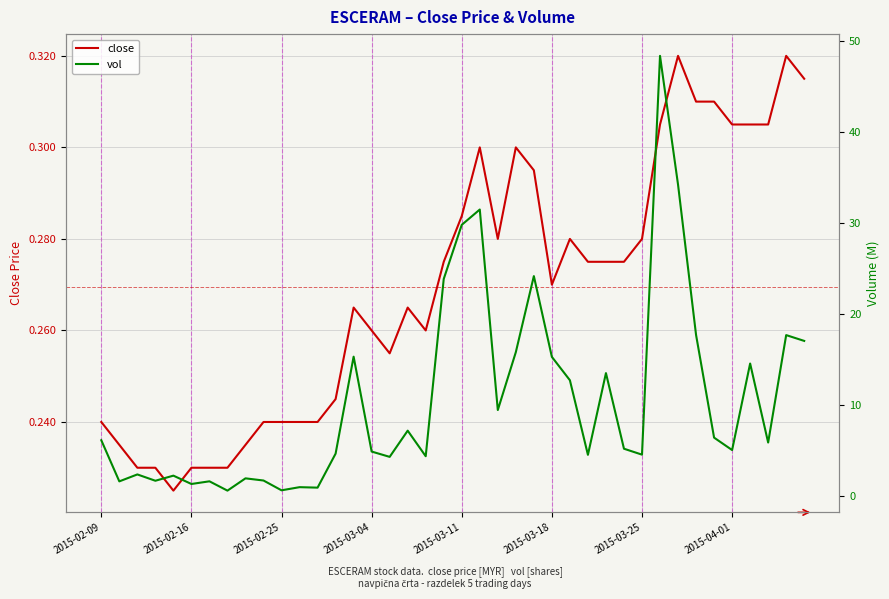

What is the value of the close point at the 33rd from the left?

0.3